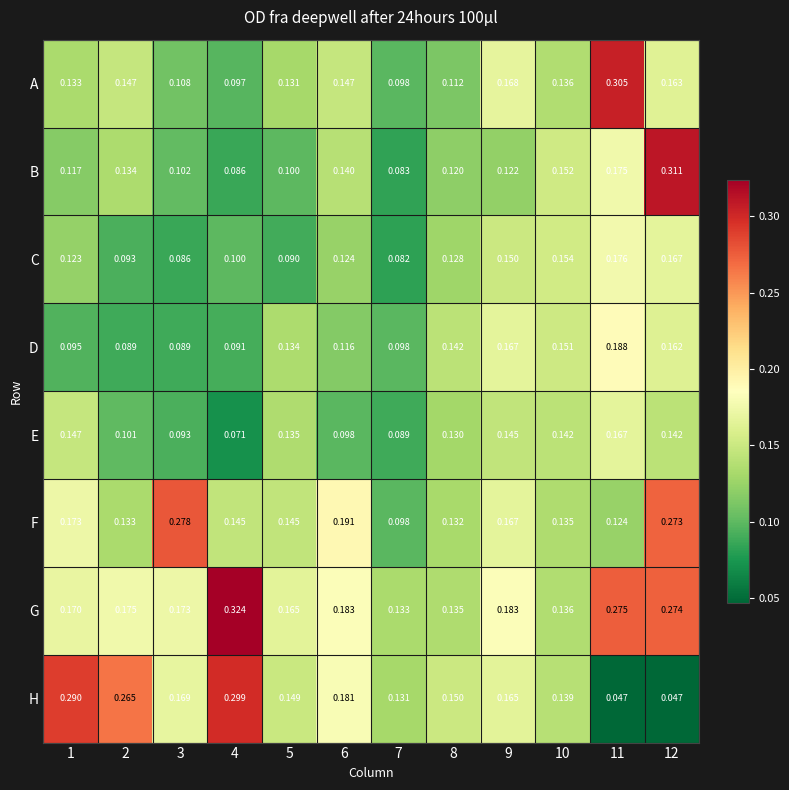

Which series has the widest spread of values?

H